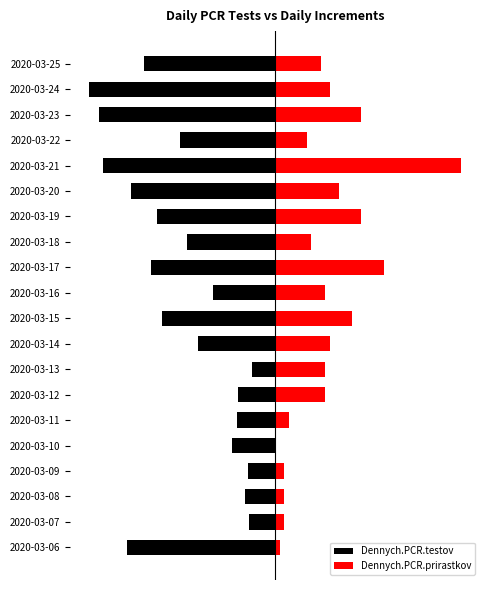

Reading right to left, transcribe all the data shown in this chart.

Dennych.PCR.testov: -335.0	-476.0	-451.0	-242.0	-440.0	-368.0	-301.0	-225.0	-318.0	-159.0	-289.0	-197.0	-58.0	-95.0	-97.0	-111.0	-69.0	-76.0	-66.0	-378.0
Dennych.PCR.prirastkov: 116.1	139.3	220.6	81.3	476.0	162.5	220.6	92.9	278.6	127.7	197.4	139.3	127.7	127.7	34.8	0.0	23.2	23.2	23.2	11.6